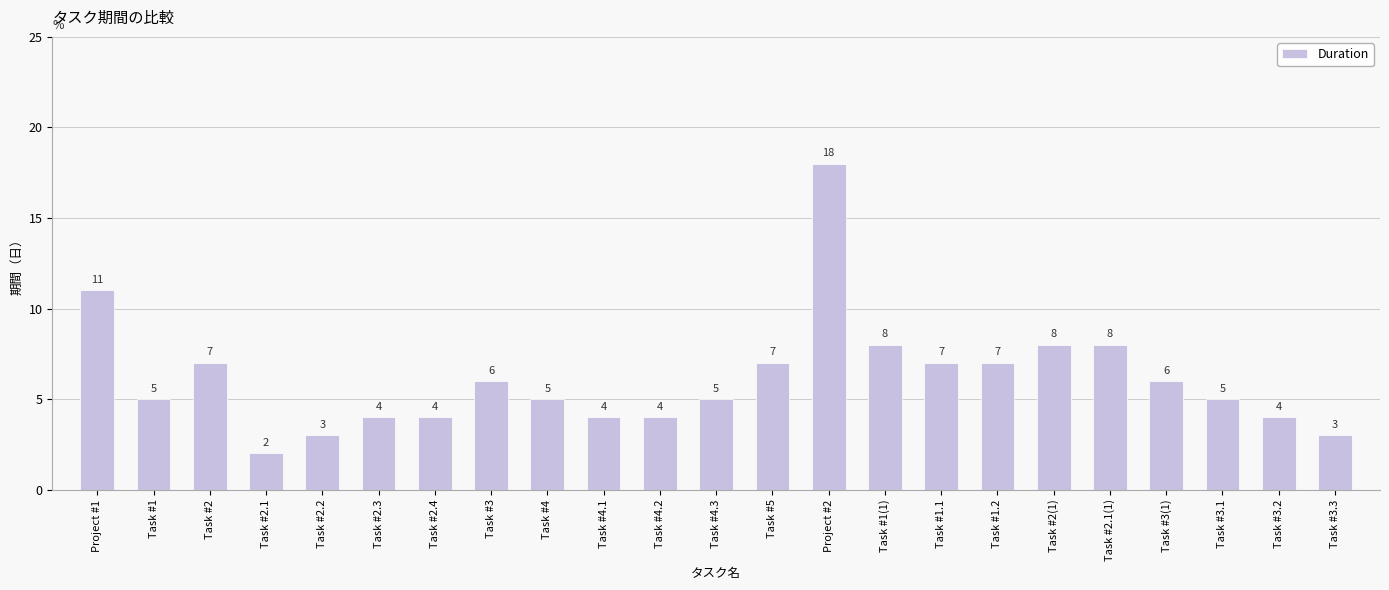

What is the average value?

6